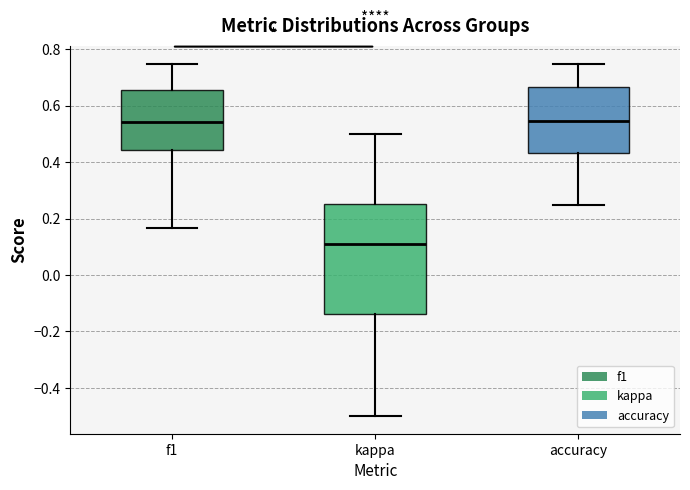

Reading left to right, transcribe this box plot: for each box, give where its median line is, the range the box spans, and where its two whiskers end, as read against the y-axis. The values are not printed on the chart, so give them approximately, as read against the axis.

f1: median 0.54, box 0.44 to 0.66, whiskers 0.16 to 0.76
kappa: median 0.12, box -0.14 to 0.26, whiskers -0.50 to 0.50
accuracy: median 0.54, box 0.44 to 0.66, whiskers 0.26 to 0.76